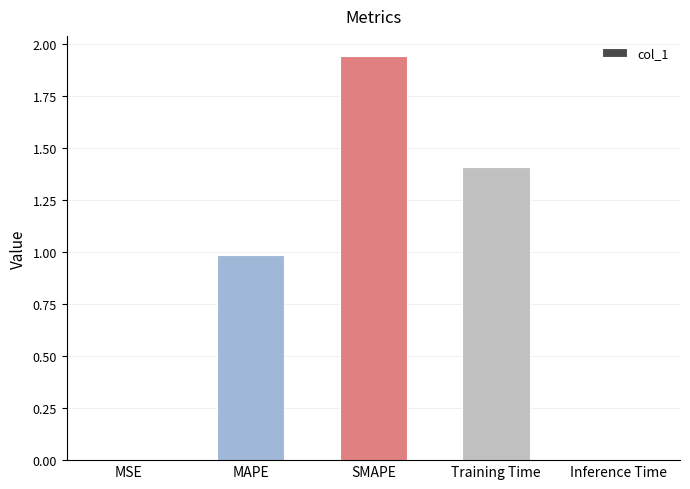

What is the sum of all values?

4.3